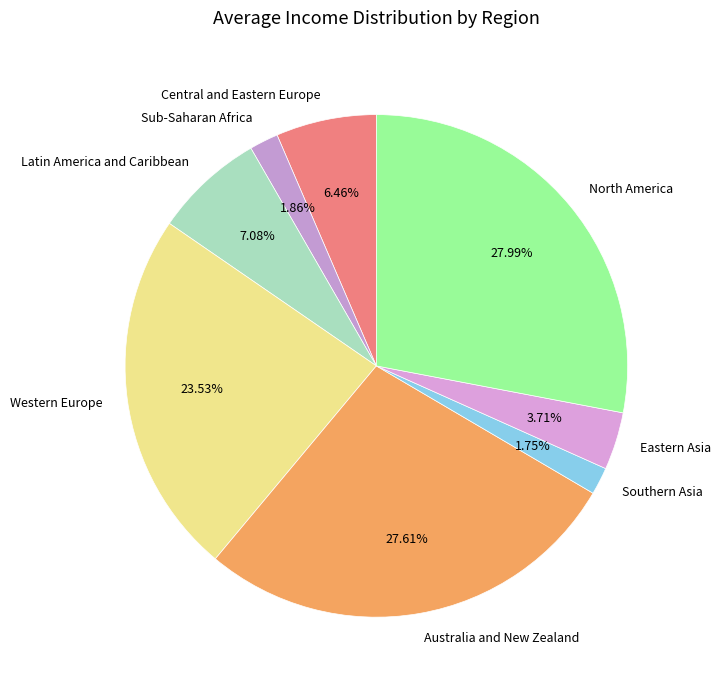

What is the ratio of the value at Western Europe to the value at North America?

0.8